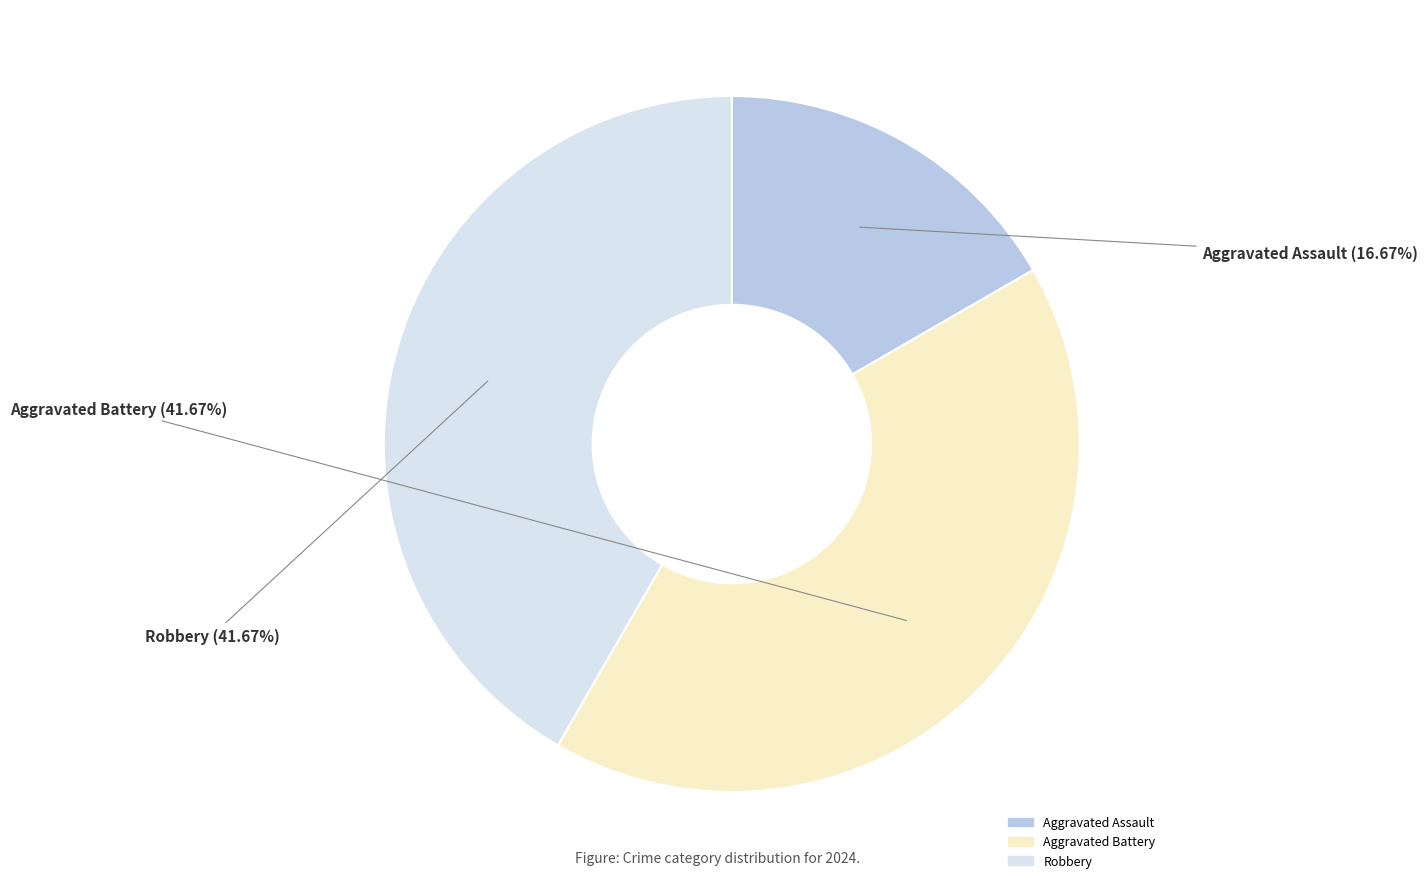

To the nearest percent, what is the difference between the Robbery and Aggravated Assault slice percentages?

25%